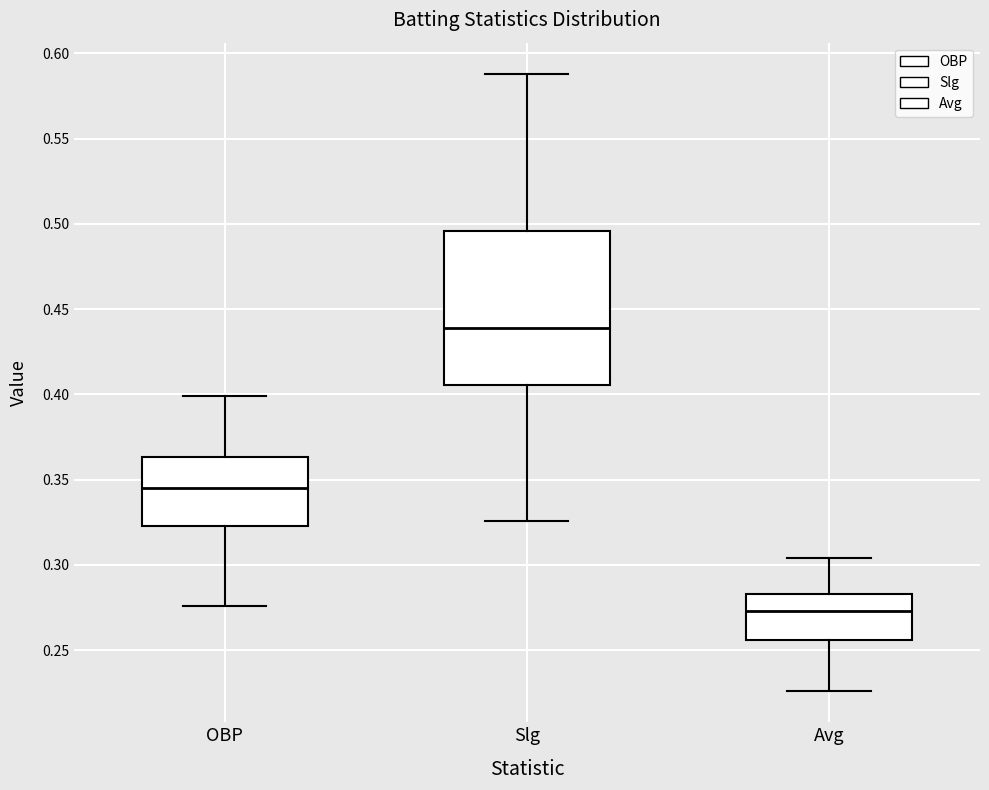

Which box is the tallest, from its lower edge to its upper edge?

Slg